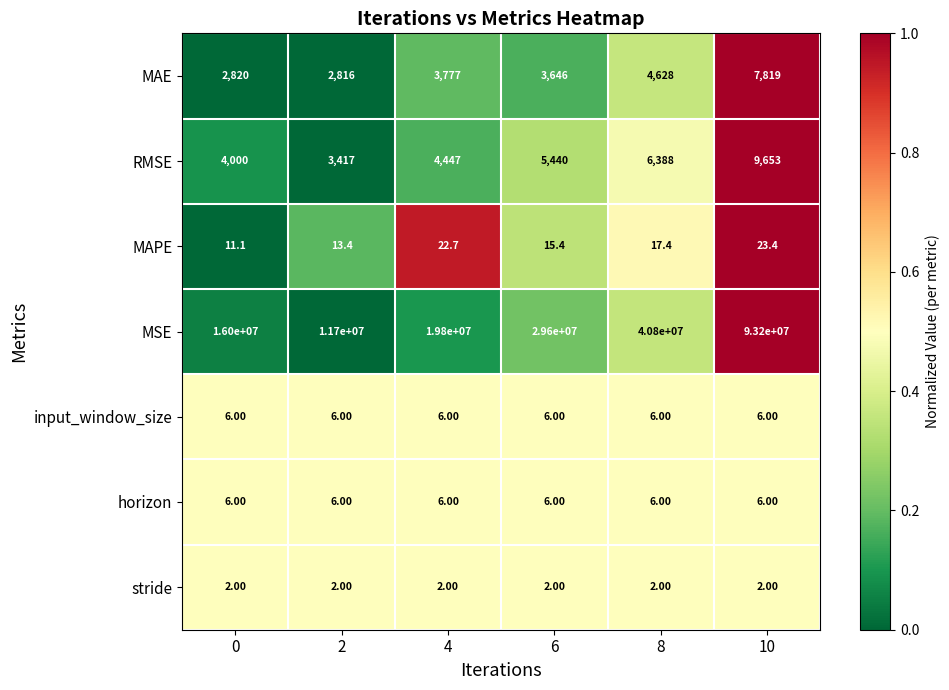

At which category is the sum across all series the highest?

10